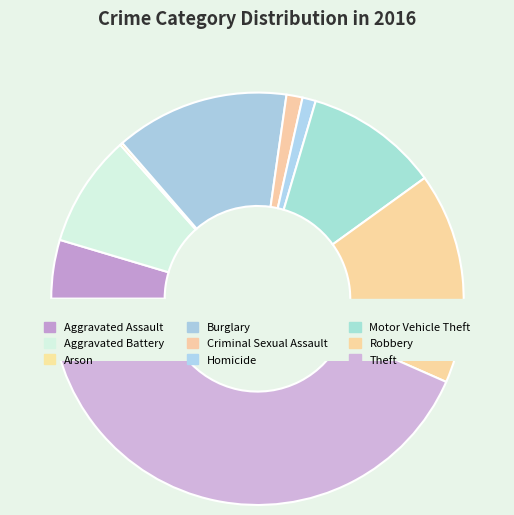

Approximately how many times larger is the value at Homicide compared to Burglary?

0.1